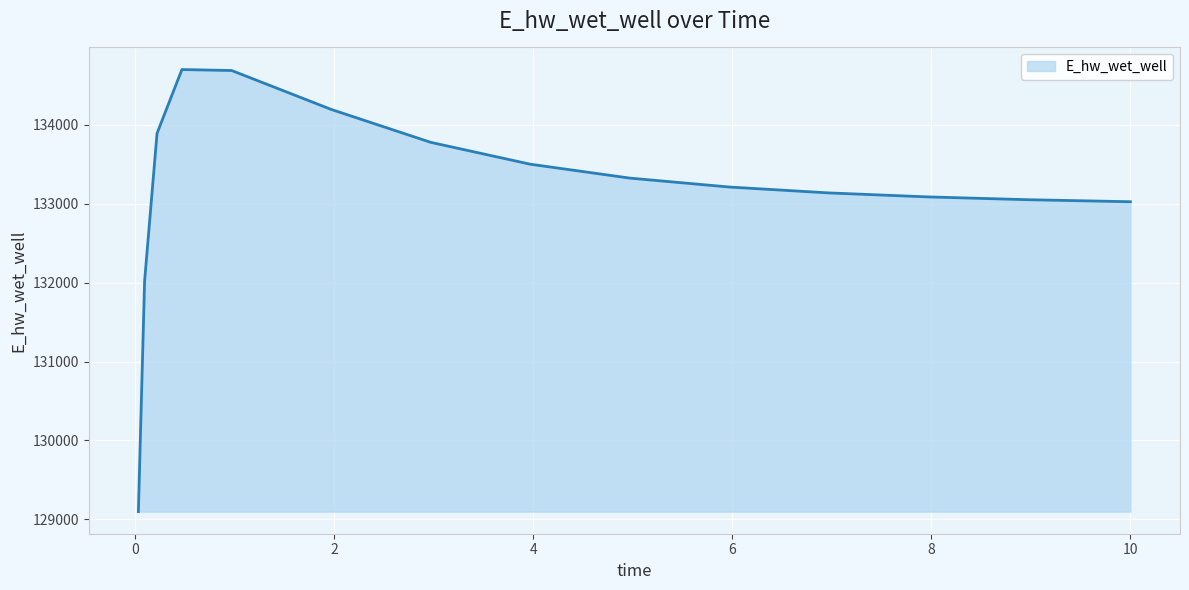

What is the smallest value displayed?

129097.4